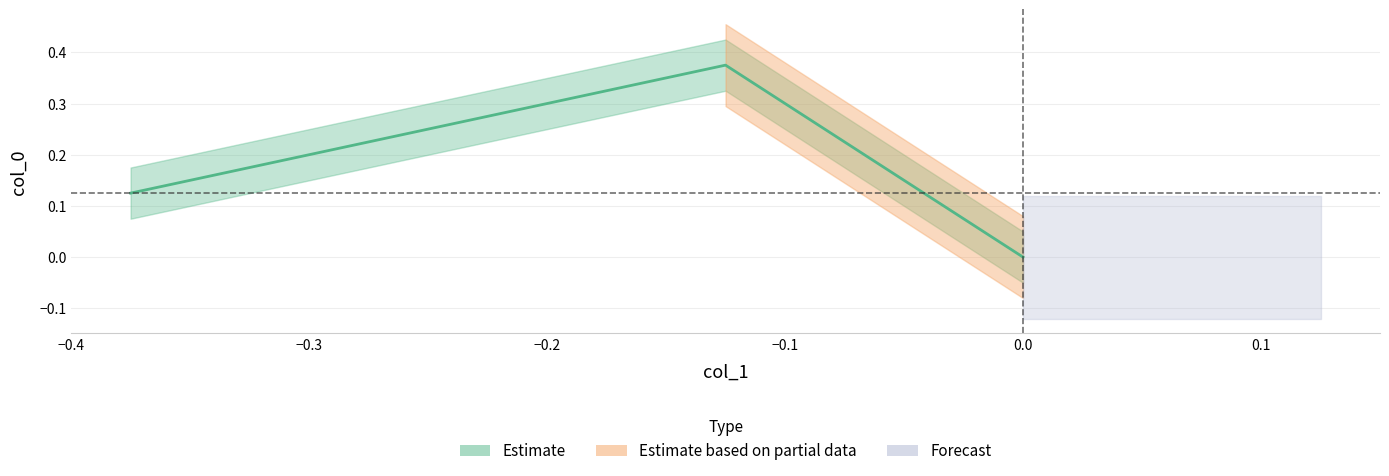

Reading left to right, extract all data points from this chart.

0.1	0.4	0.0